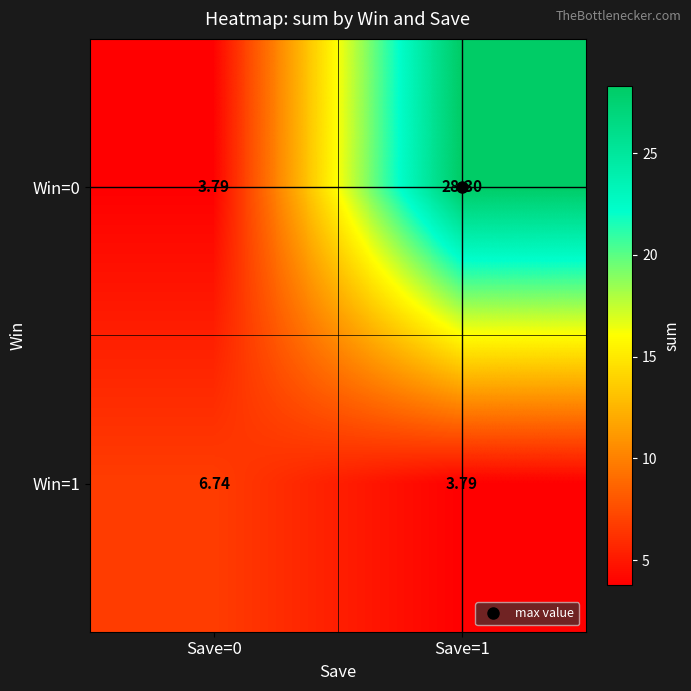

How many data points does each series have?

2